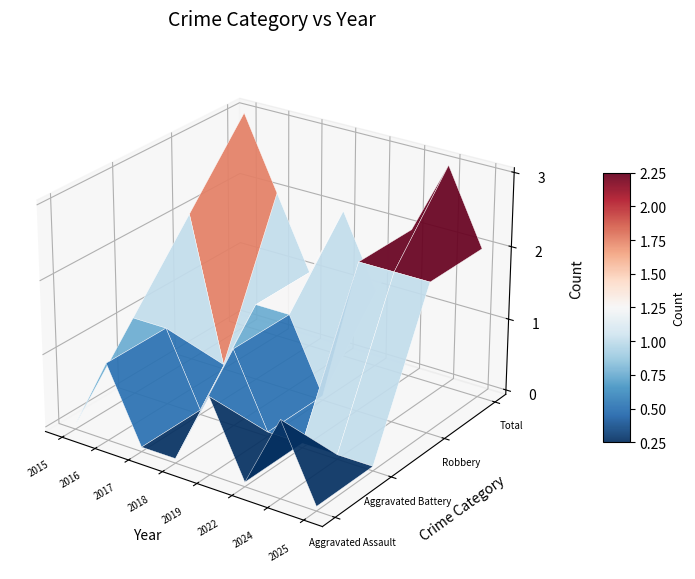

The Aggravated Assault series shows 0 at 2025. True or false?

True